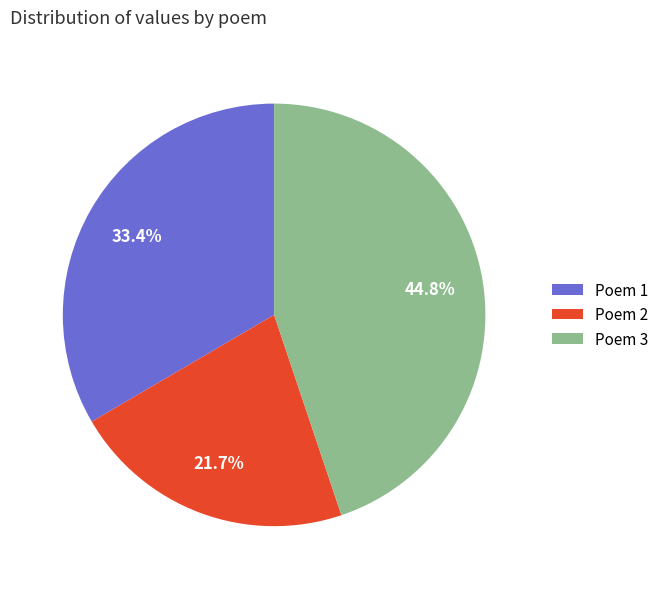

How many segments does this pie chart have?

3